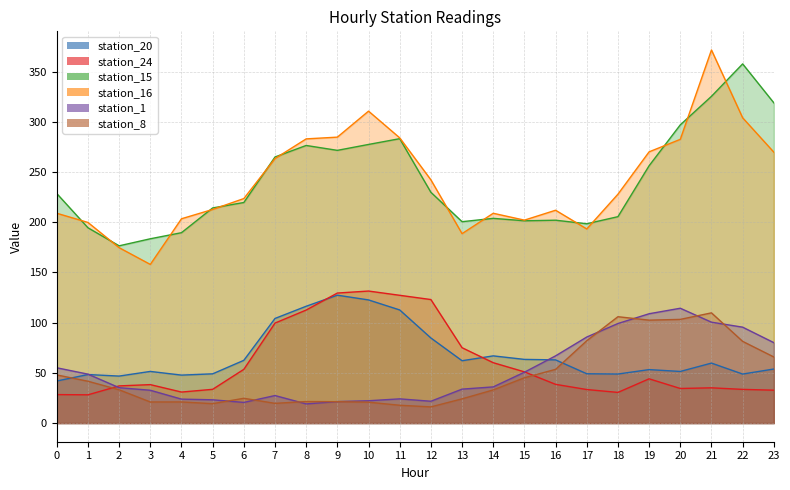

The value of station_15 at 12 is 95.1. True or false?

False